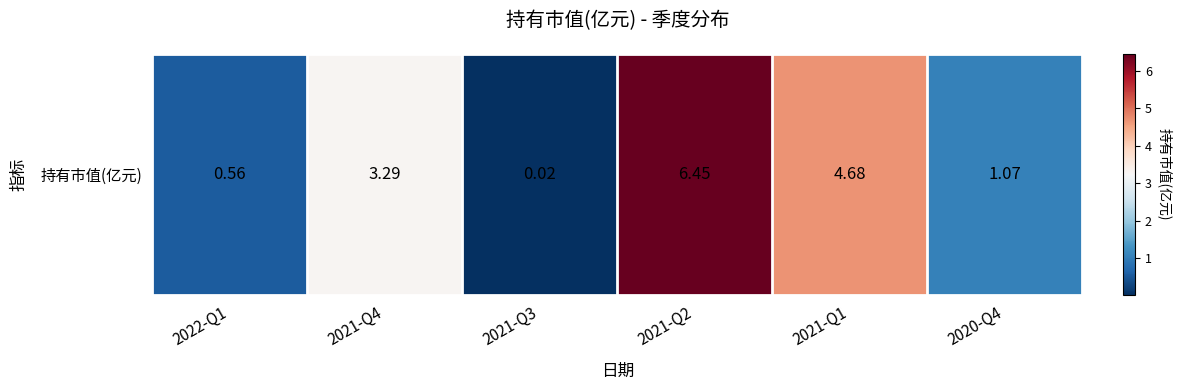

Count the number of data series in this chart.

1